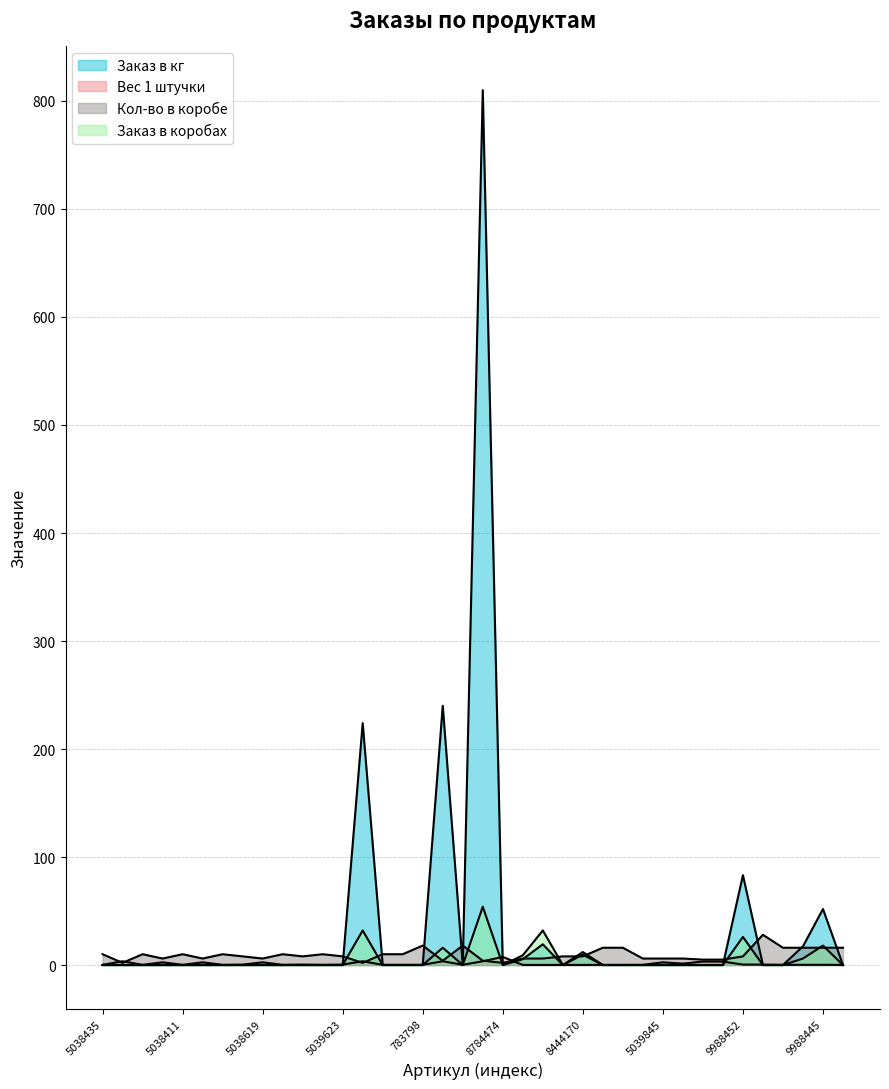

Which series changed the most between 9988445 and 9988421?

Заказ в кг